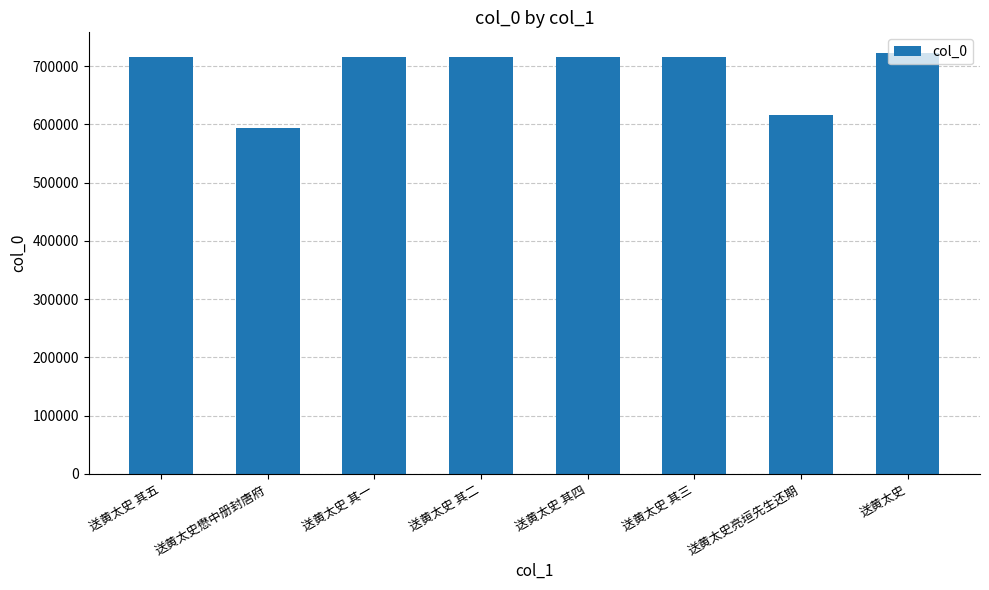

At which label is the value closest to 657746?

送黄太史亮垣先生还期